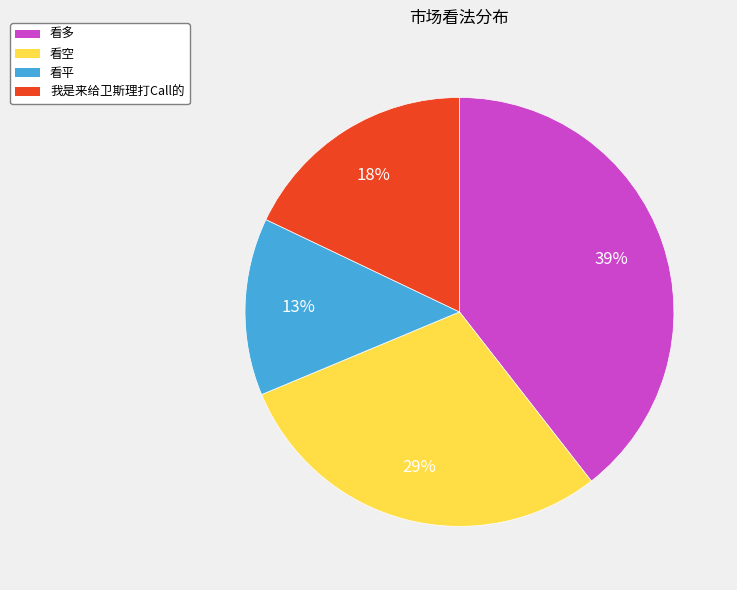

The 看空 slice represents 29% of the pie. True or false?

True